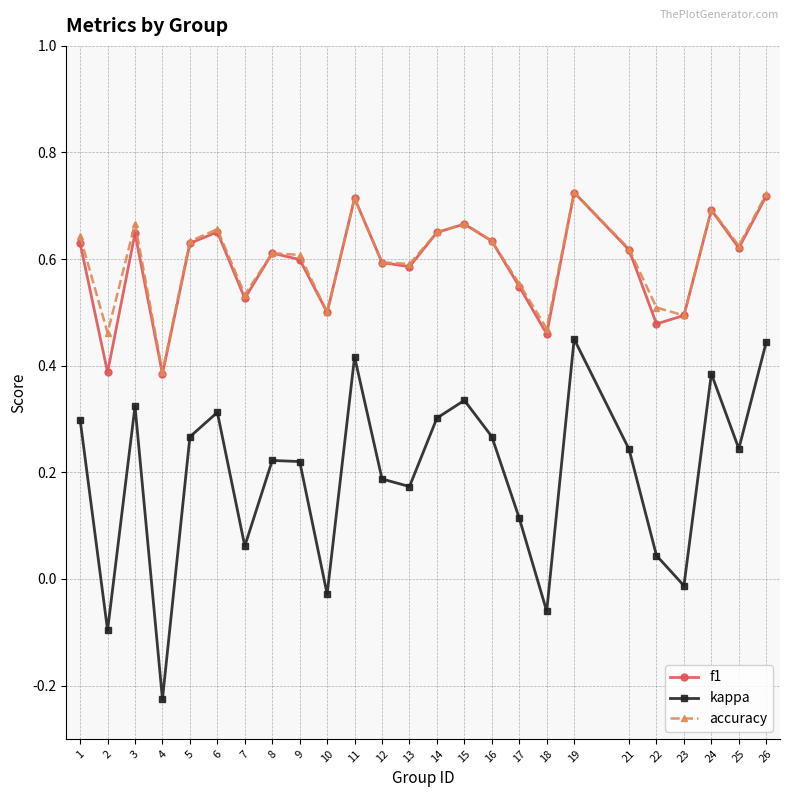

At which label is accuracy closest to 0?

4